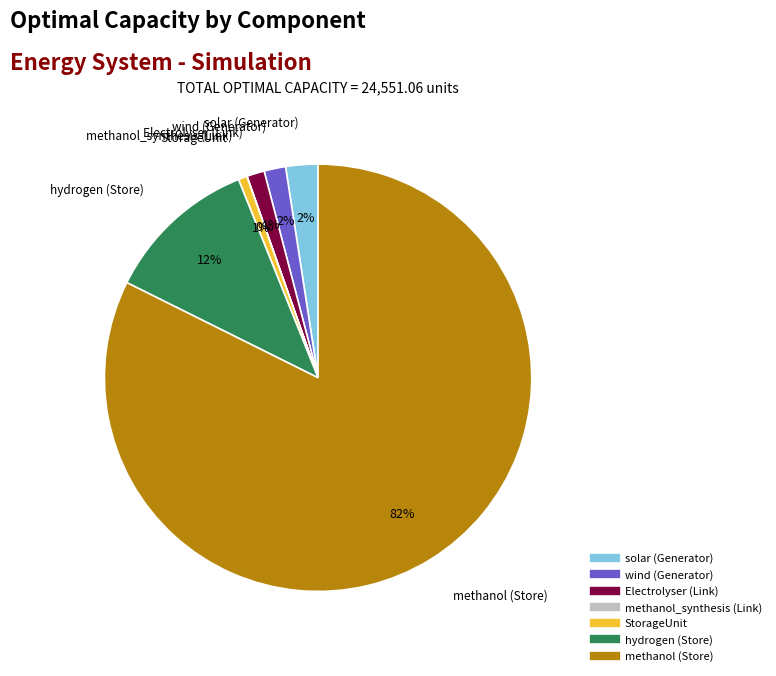

Do wind (Generator) and solar (Generator) together represent more than half of the pie?

No